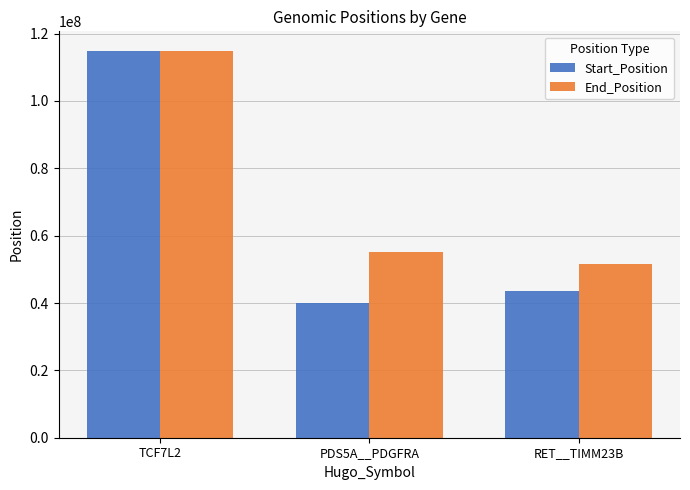

What is the difference between the End_Position values at RET__TIMM23B and PDS5A__PDGFRA?

3561815